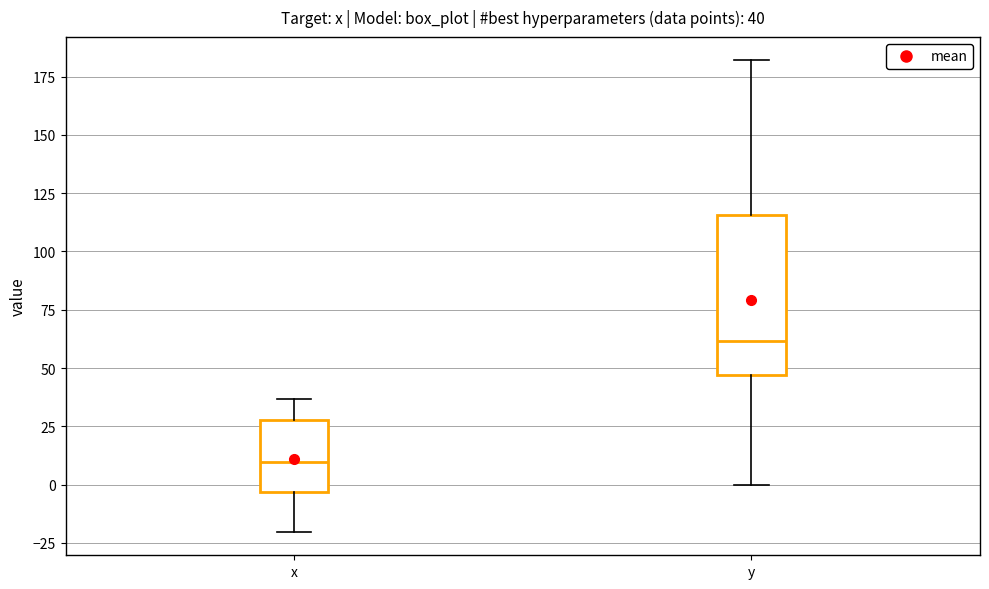

Which box has the highest median line?

y